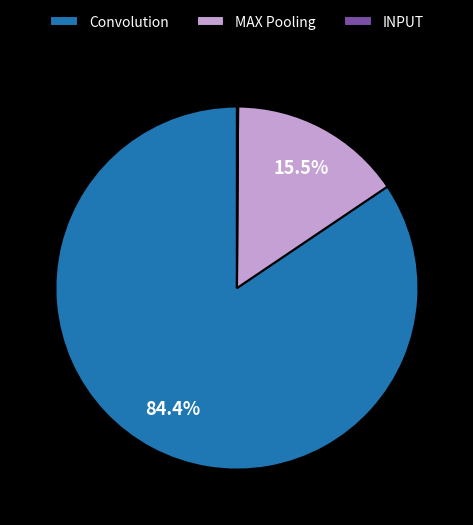

What is the largest slice in the pie chart?

Convolution